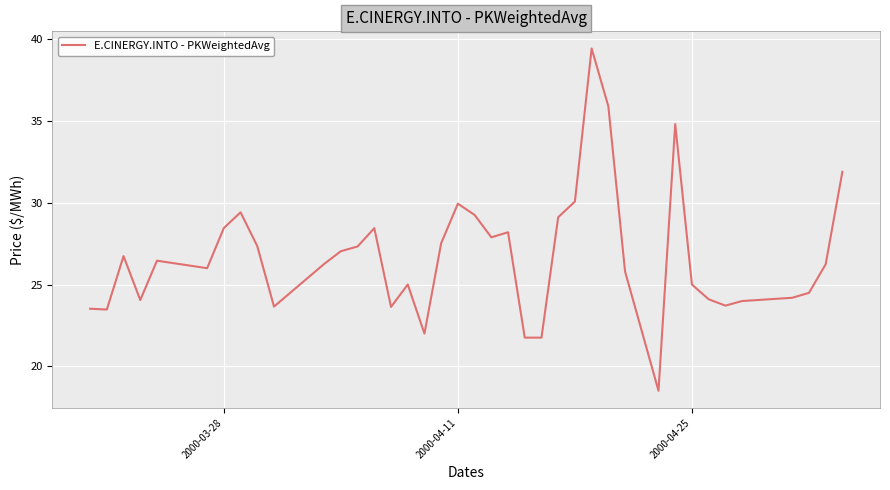

What is the smallest value displayed?

18.5